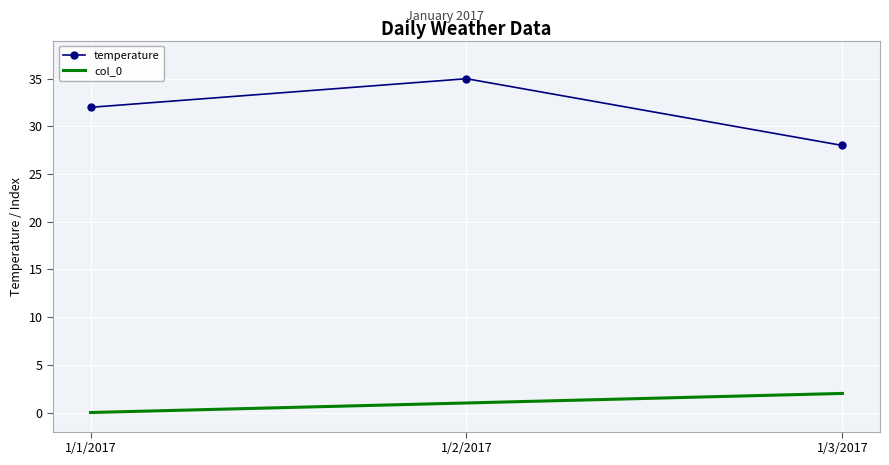

Between 1/2/2017 and 1/3/2017, which series saw the biggest shift?

temperature